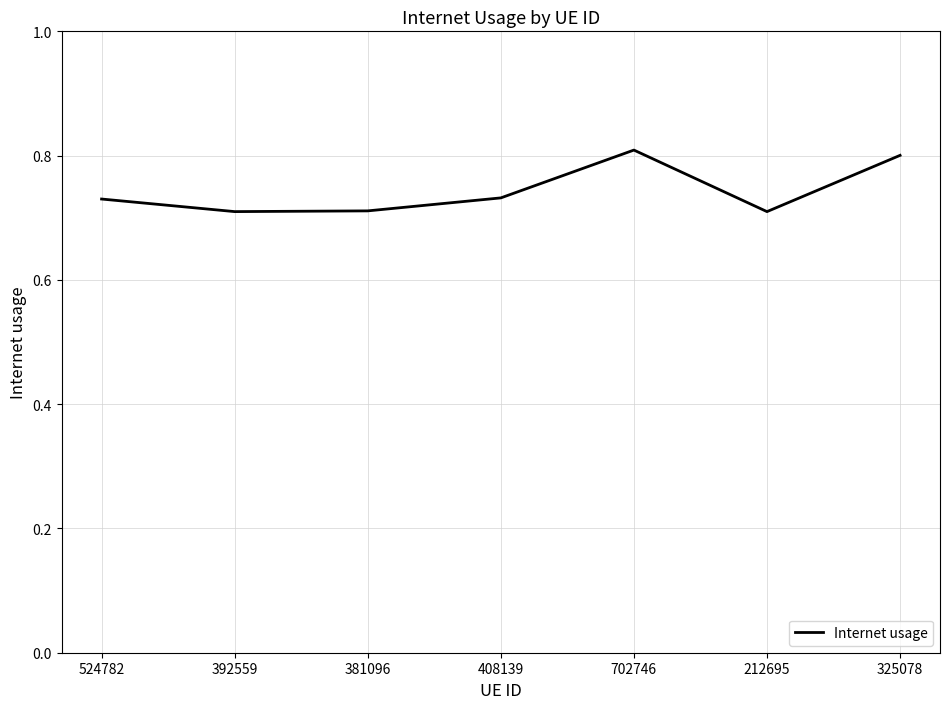

How many interior local valleys (lower than both neighbors) does the data have?

2